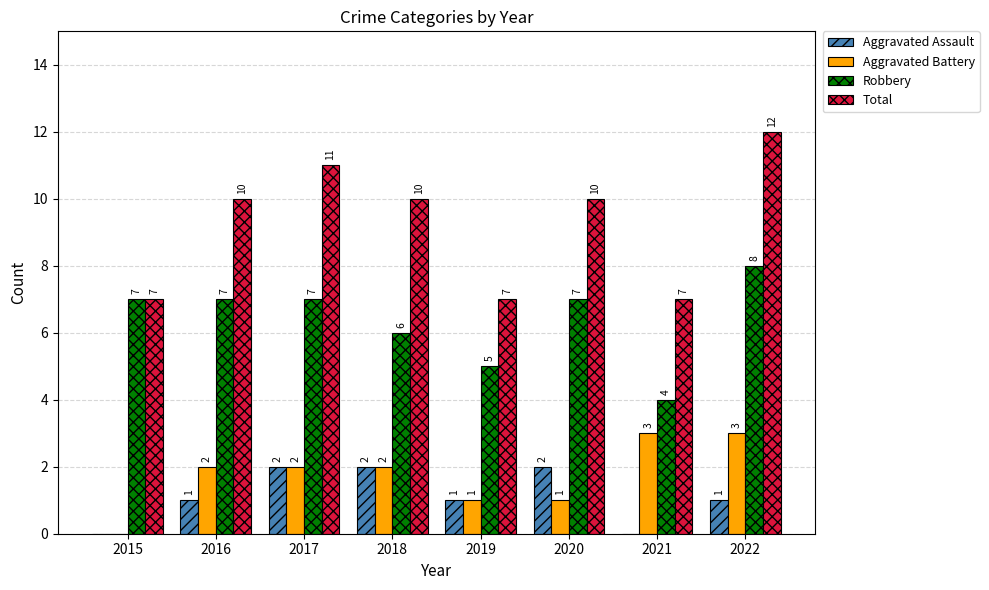

Which series has the widest spread of values?

Total